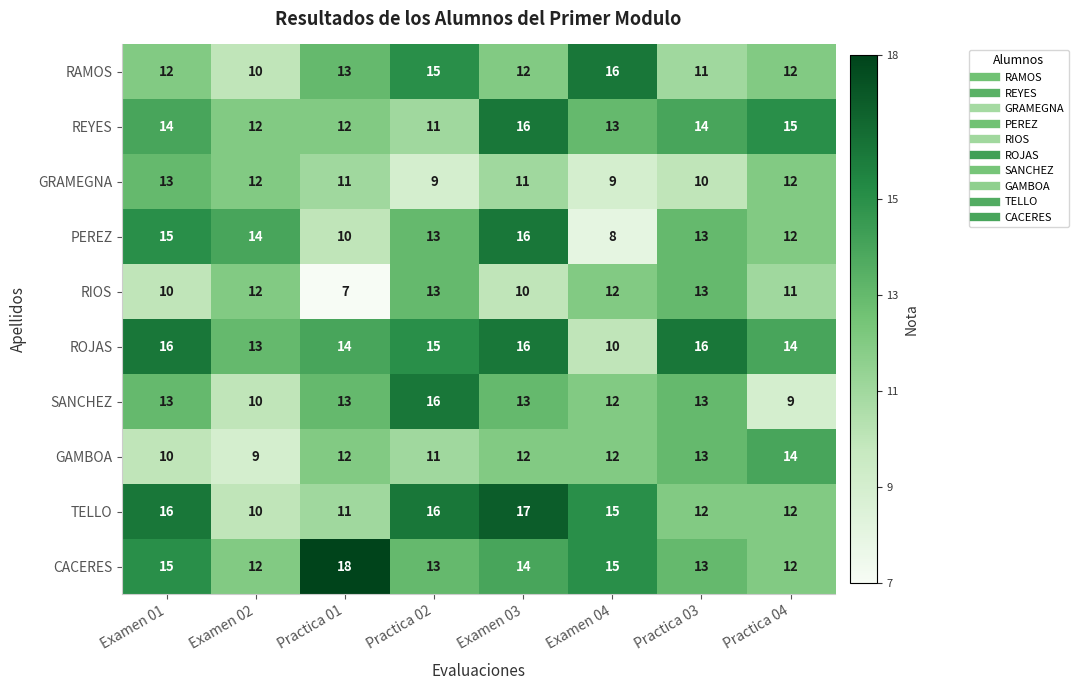

At how many categories does at least one series exceed 11?

8